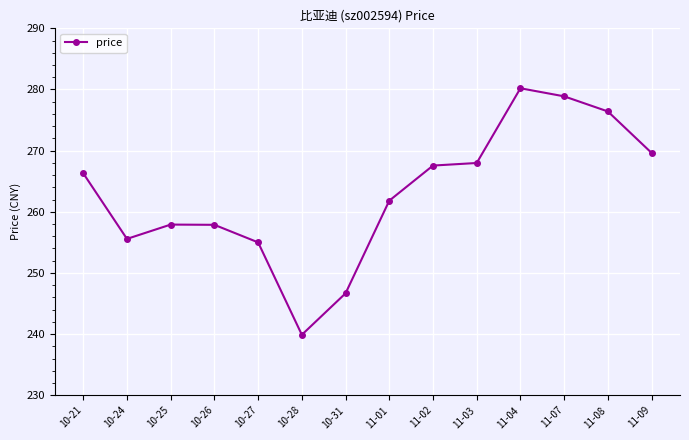

The chart shows a value of 257.9 at 10-26. True or false?

True